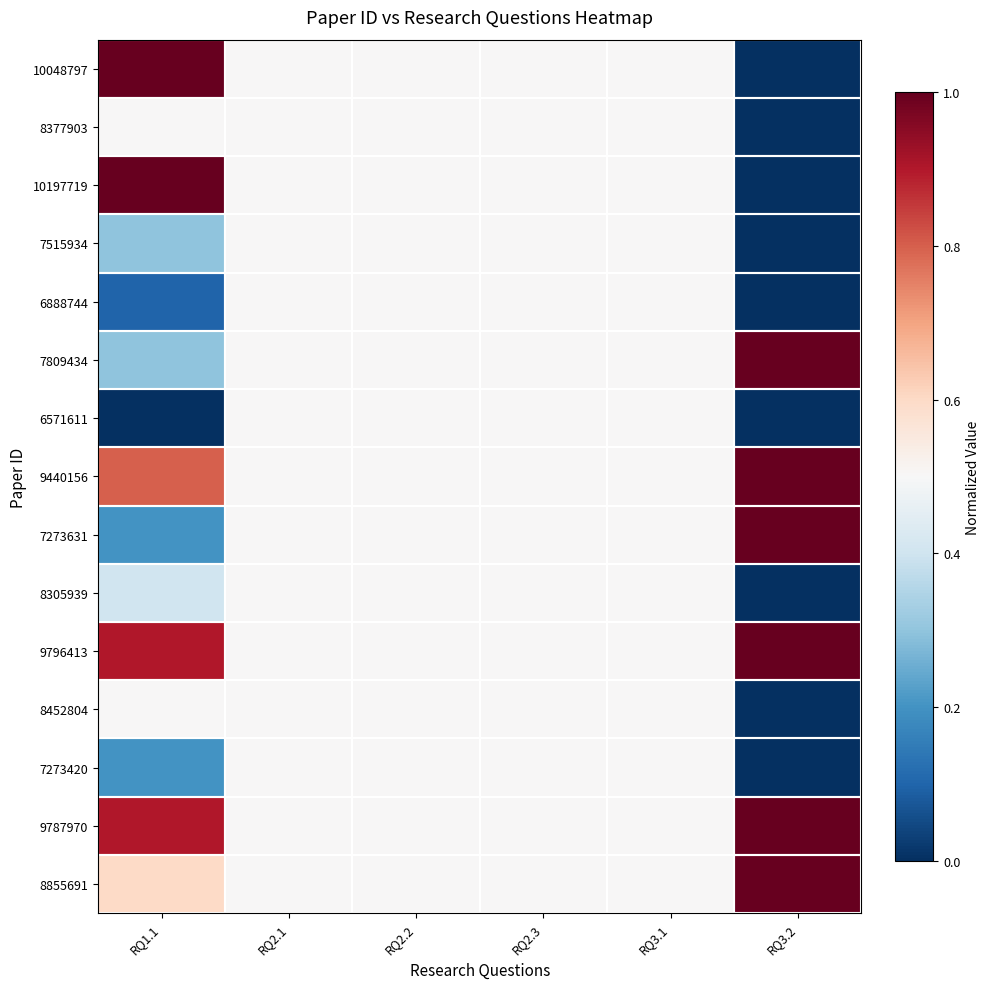

What is the total value across all series at RQ3.1?

7.5